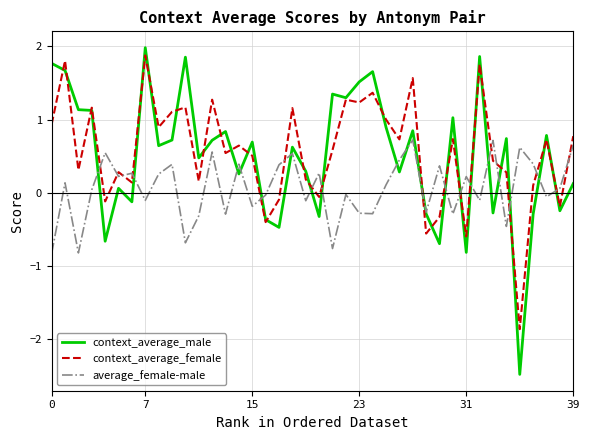

Which series has the largest range (max minus min)?

context_average_male